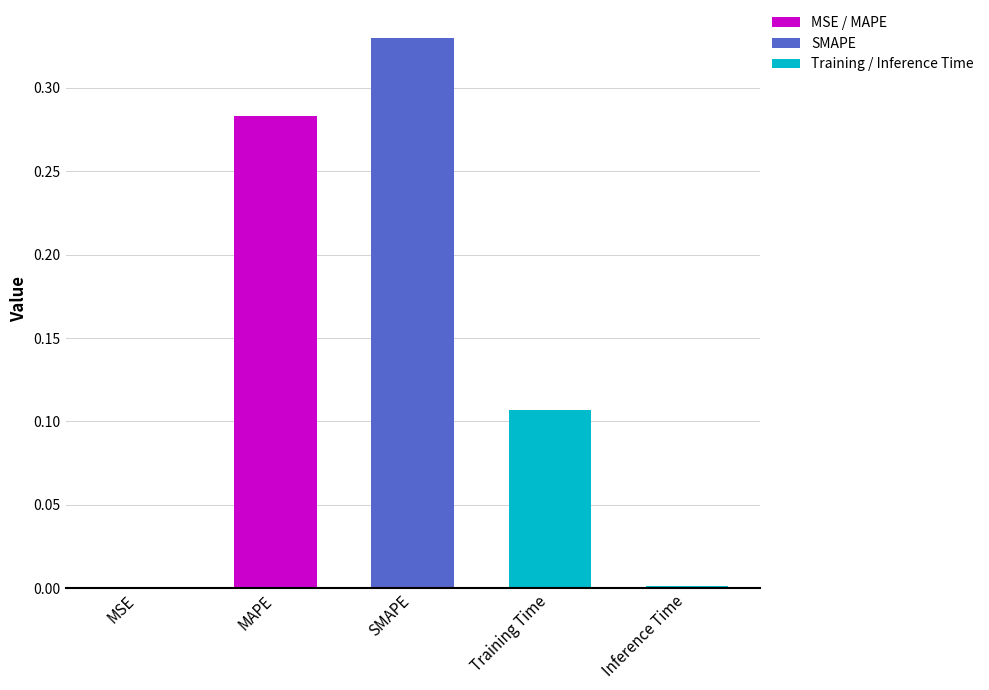

What is the sum of all values?

0.7